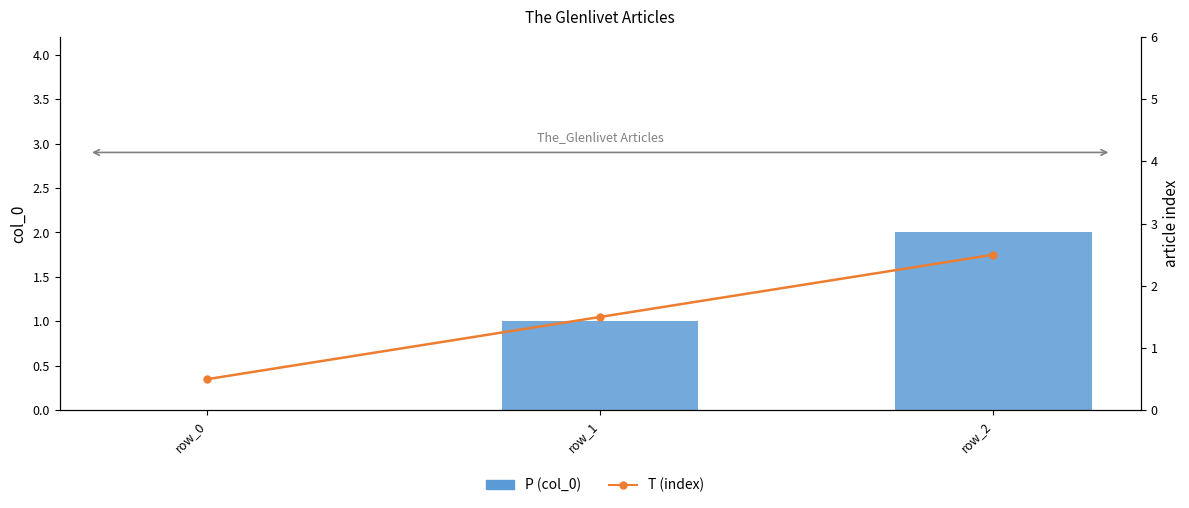

Which series has the largest range (max minus min)?

P